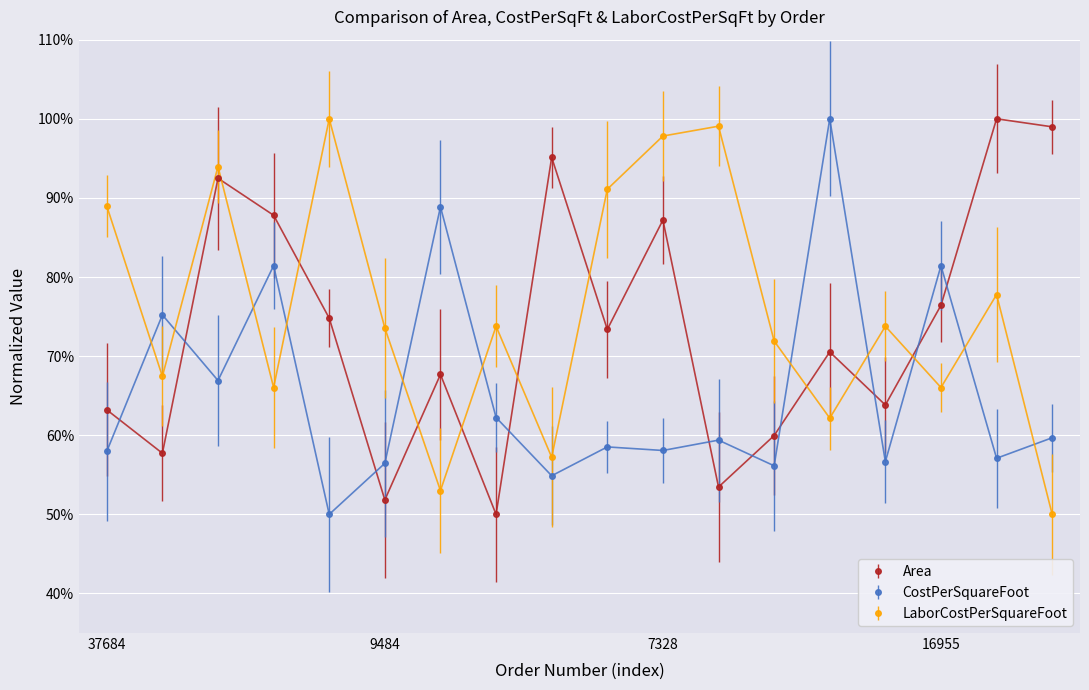

What is the value of the Area point at the 8th from the left?

50.0